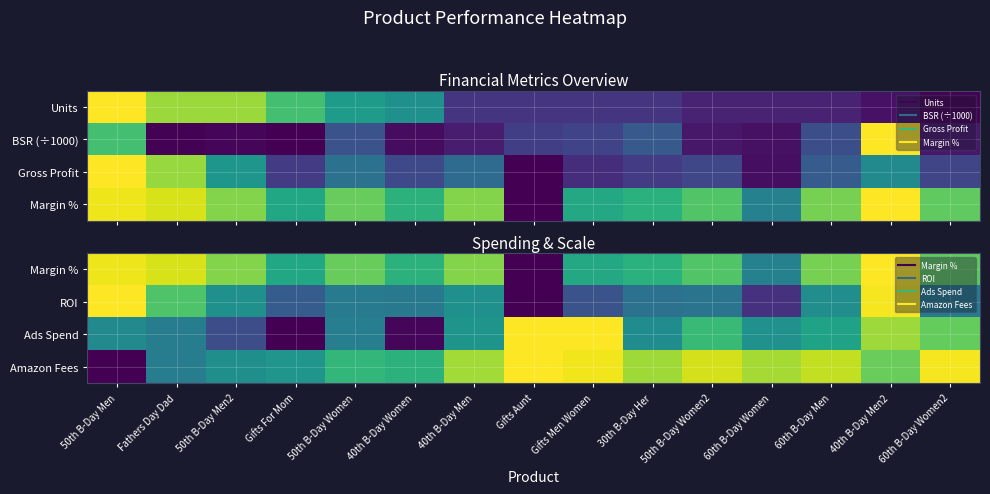

What is the total value across all series at Gifts Aunt?

2.0